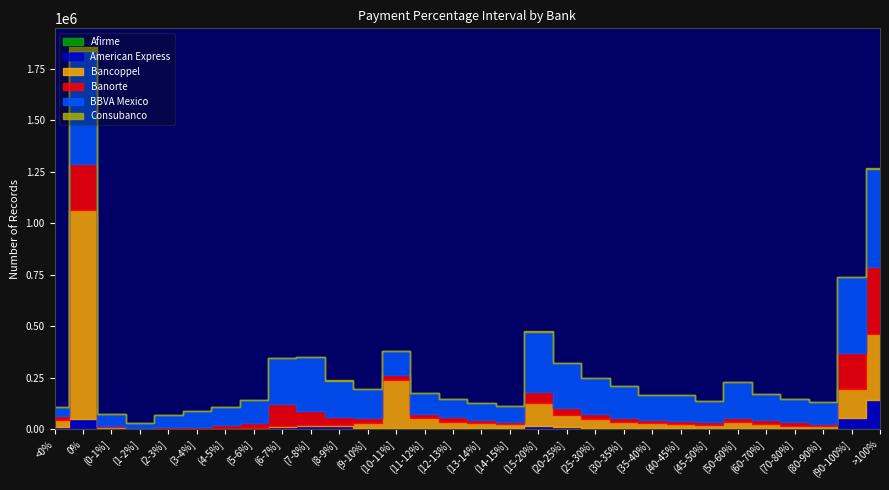

What is the difference between the second highest and second lowest values in the American Express series?

53195